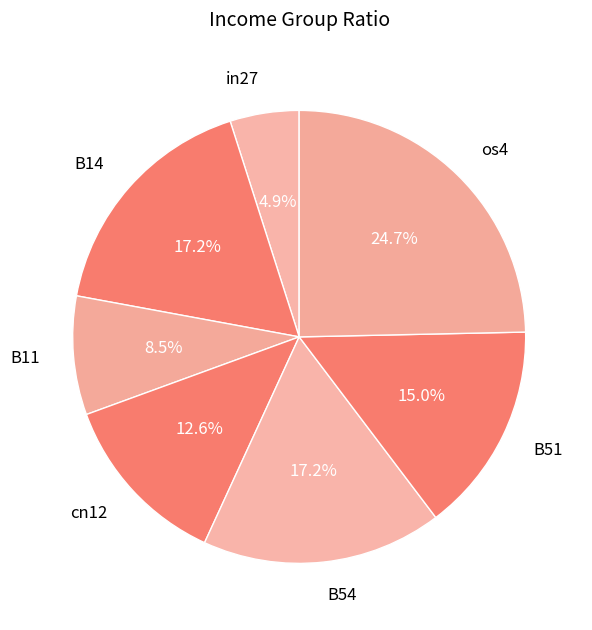

Does B11 account for over 50% of the chart?

No